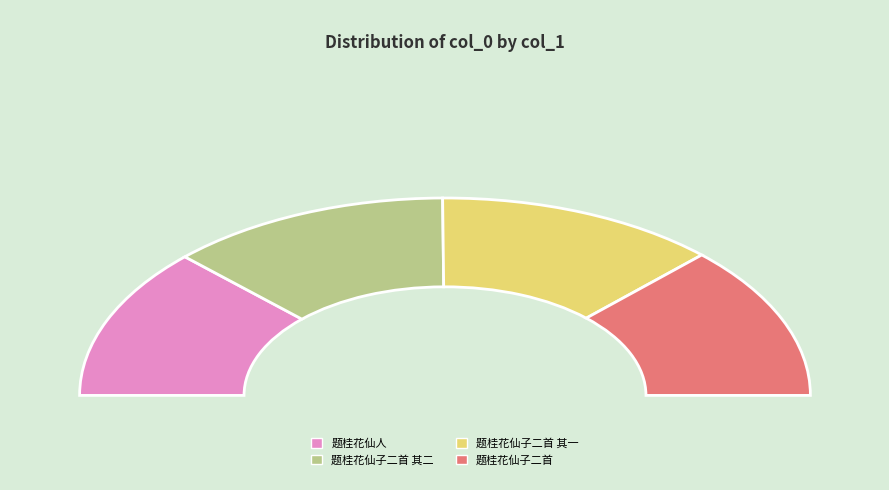

What is the smallest slice in the pie chart?

题桂花仙人